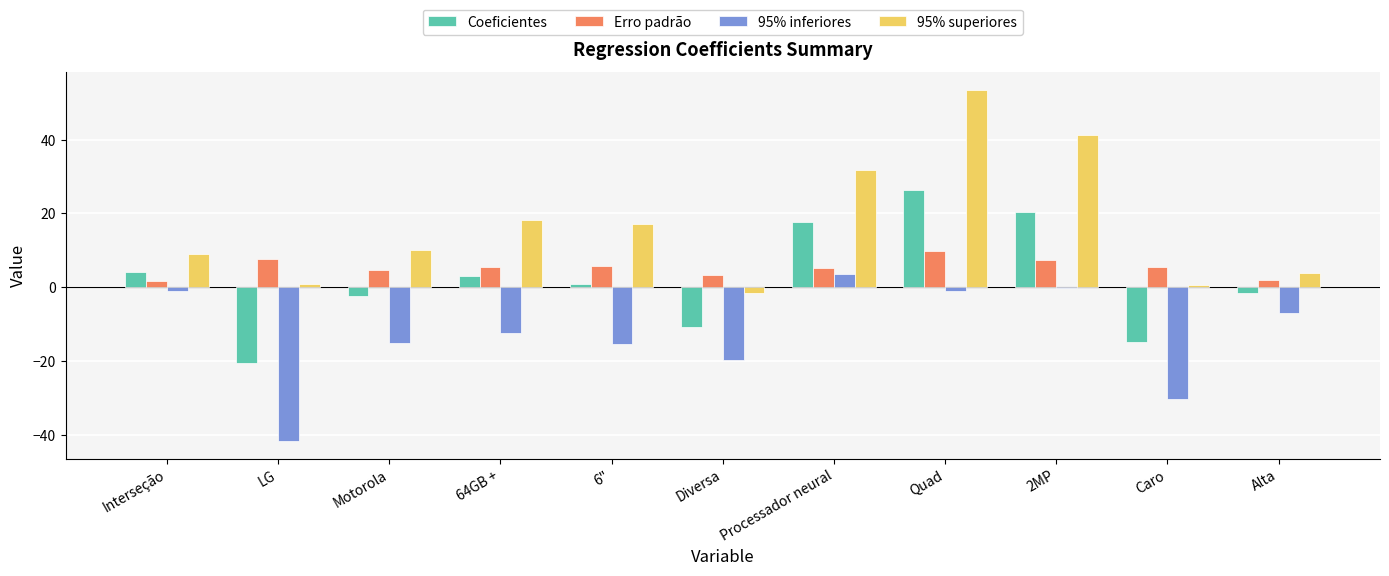

What is the maximum value for Coeficientes?

26.3